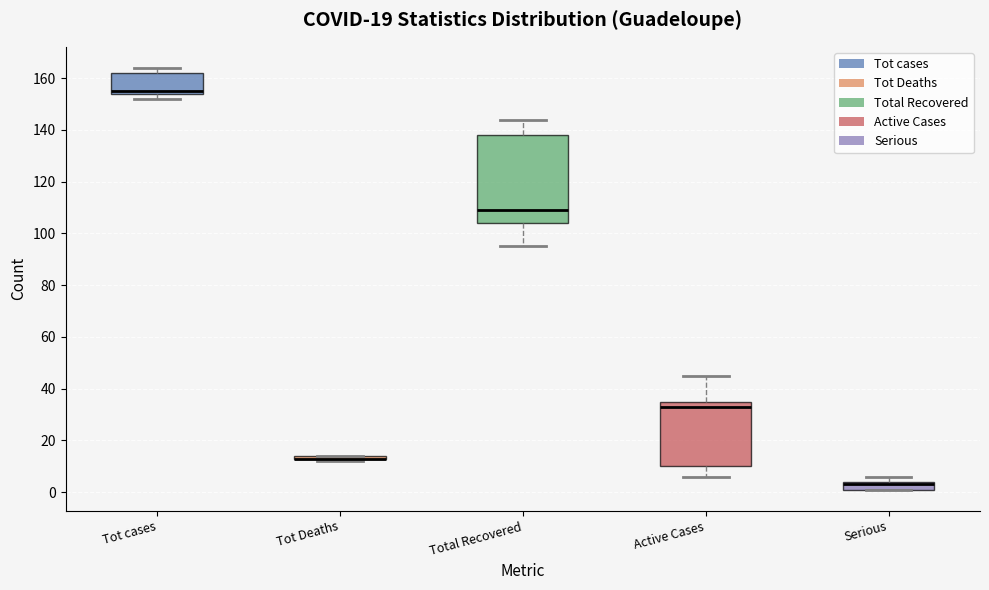

Reading left to right, transcribe this box plot: for each box, give where its median line is, the range the box spans, and where its two whiskers end, as read against the y-axis. The values are not printed on the chart, so give them approximately, as read against the axis.

Tot cases: median 156, box 154 to 162, whiskers 152 to 164
Tot Deaths: box collapsed to a line at 14, whiskers 12 to 14
Total Recovered: median 110, box 104 to 138, whiskers 96 to 144
Active Cases: median 34, box 10 to 36, whiskers 6 to 46
Serious: median 4 (just below the box's upper edge), box 2 to 4, whiskers 2 to 6